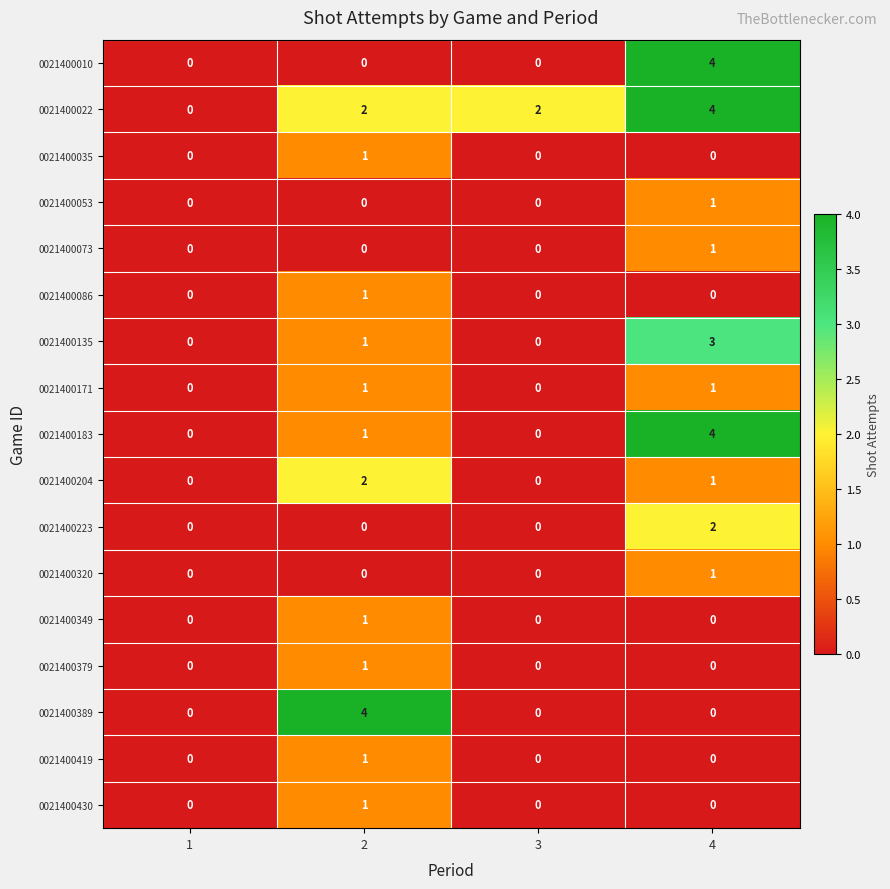

What is the total value across all series at 4?

22